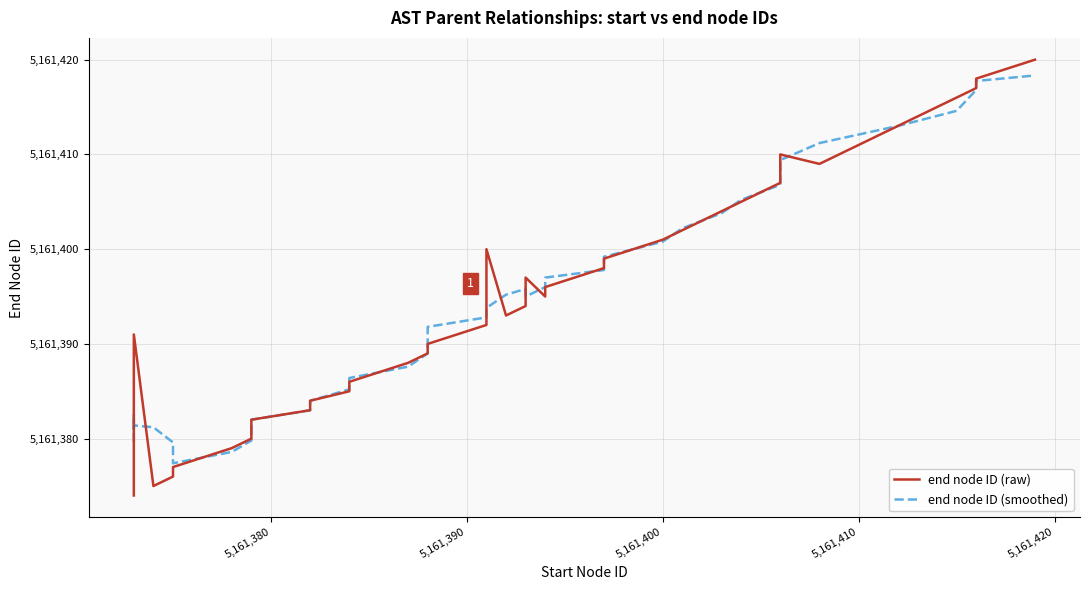

Rank the series by their maximum value, from lowest to highest.

end node ID (smoothed), end node ID (raw)